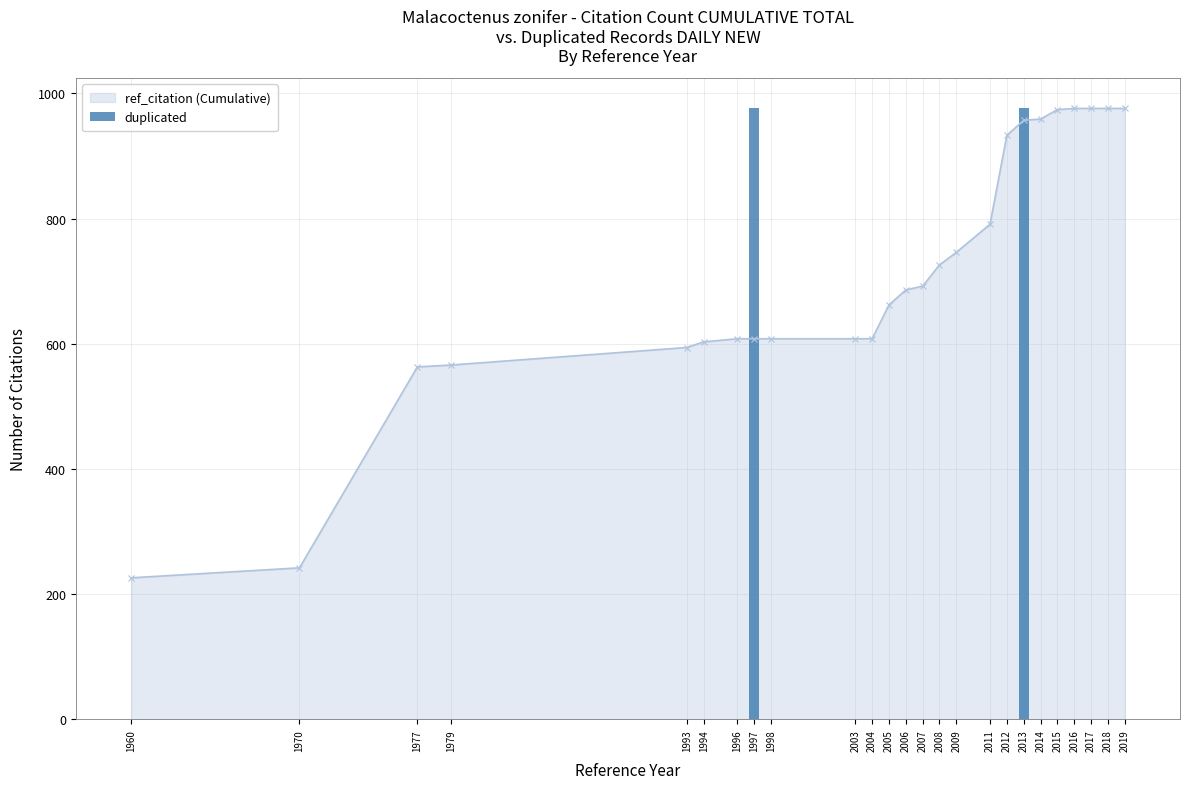

What is the greatest value displayed?

976